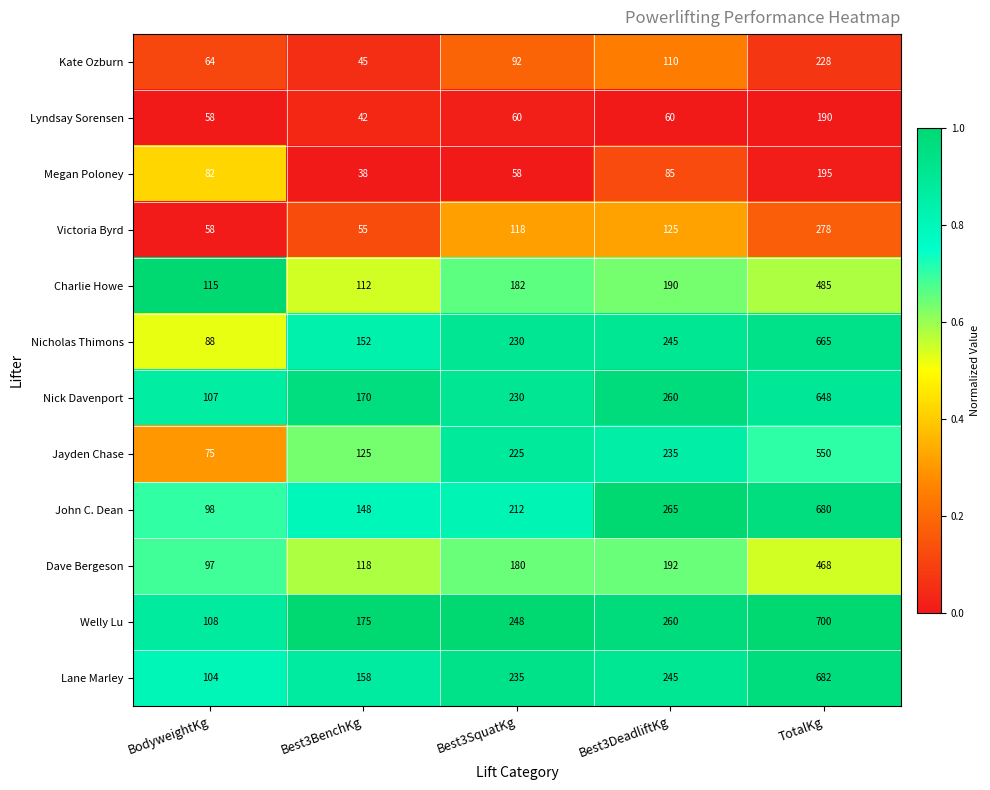

At which category is the sum across all series the highest?

TotalKg